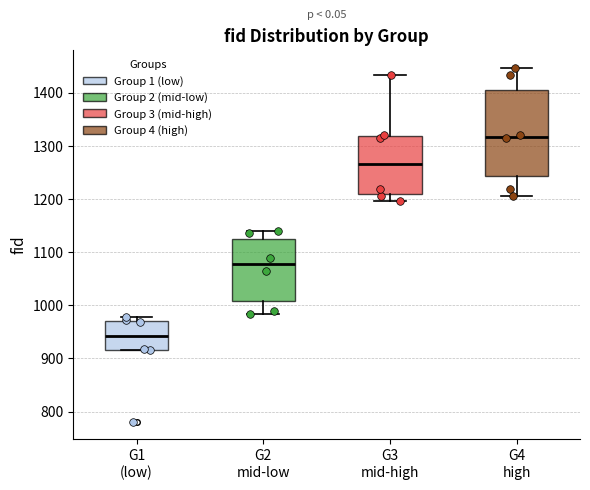

Which box has the lowest median line?

G1 (low)